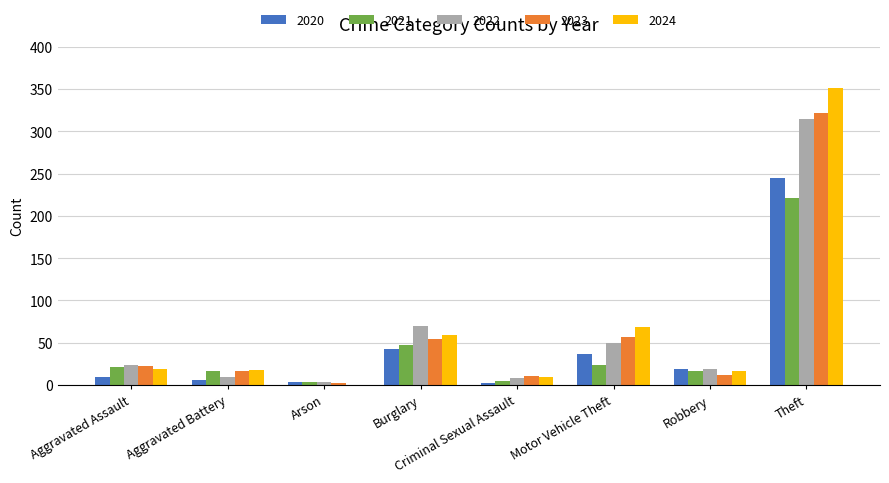

True or false: 2022 has a value of 314 at Theft.

True